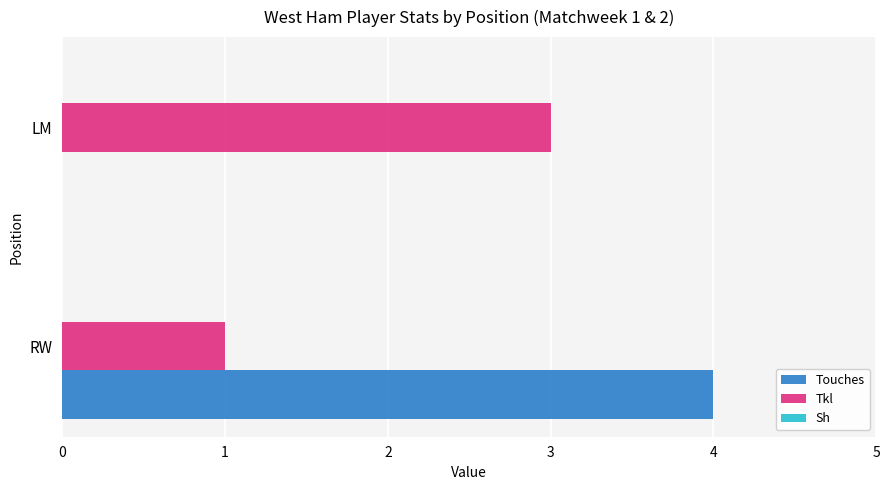

Which series has the largest range (max minus min)?

Touches